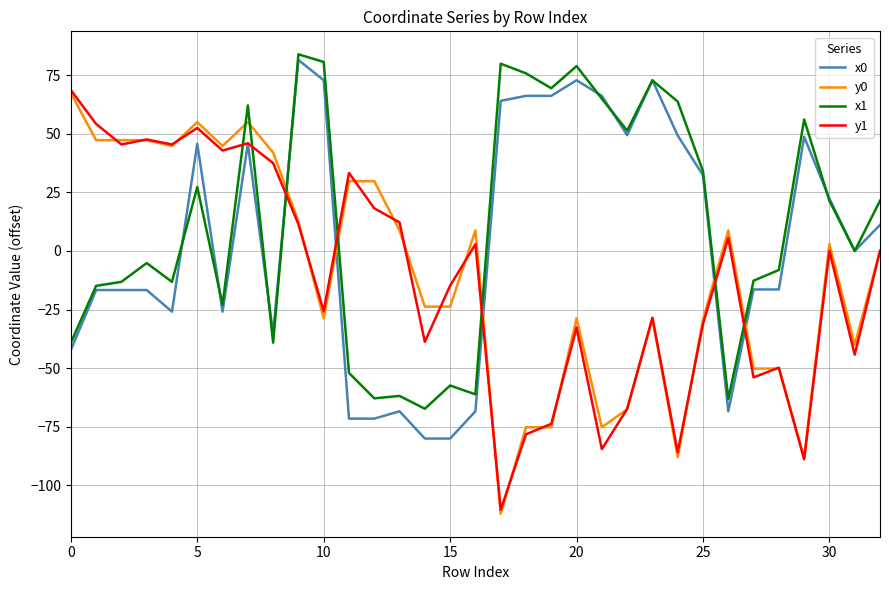

Which series has the largest total across all categories?

x1